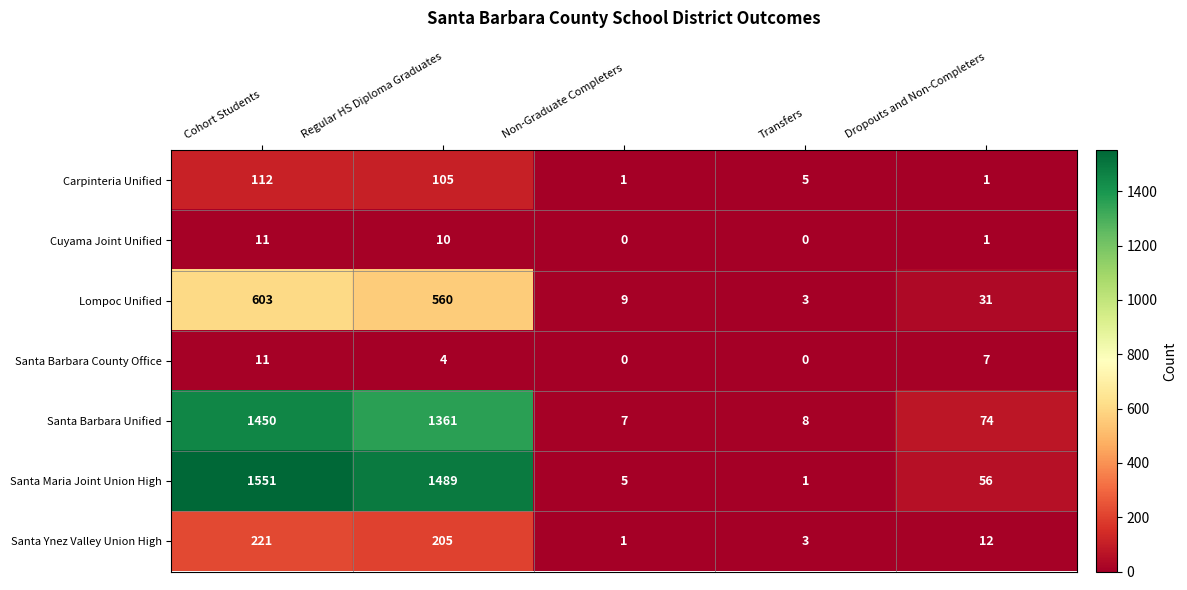

Rank the series at Regular HS Diploma Graduates from lowest to highest value.

Santa Barbara County Office, Cuyama Joint Unified, Carpinteria Unified, Santa Ynez Valley Union High, Lompoc Unified, Santa Barbara Unified, Santa Maria Joint Union High